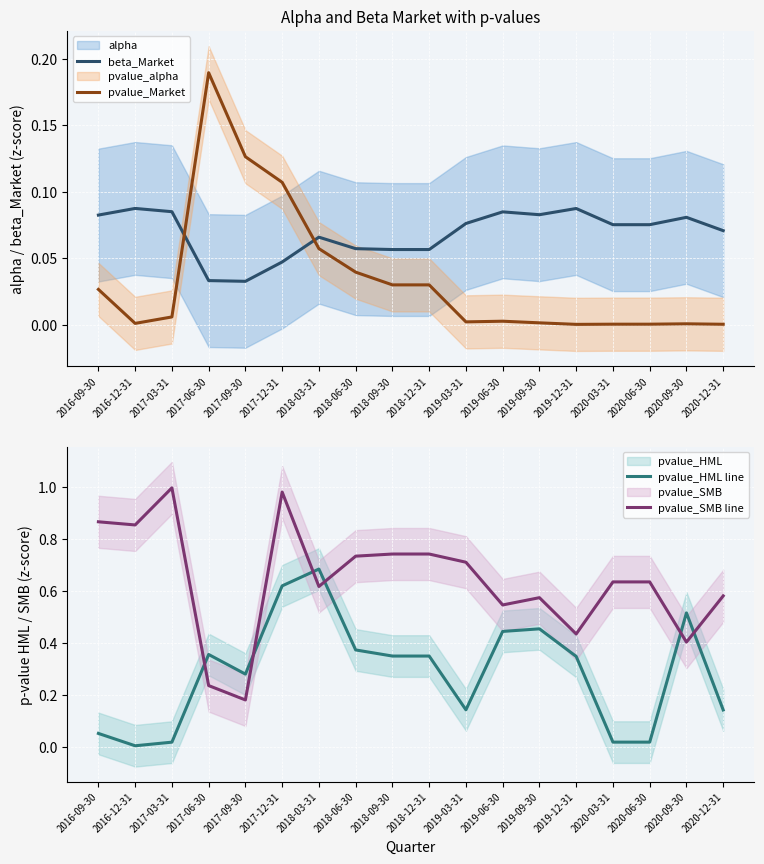

At how many categories does at least one series exceed 0?

18